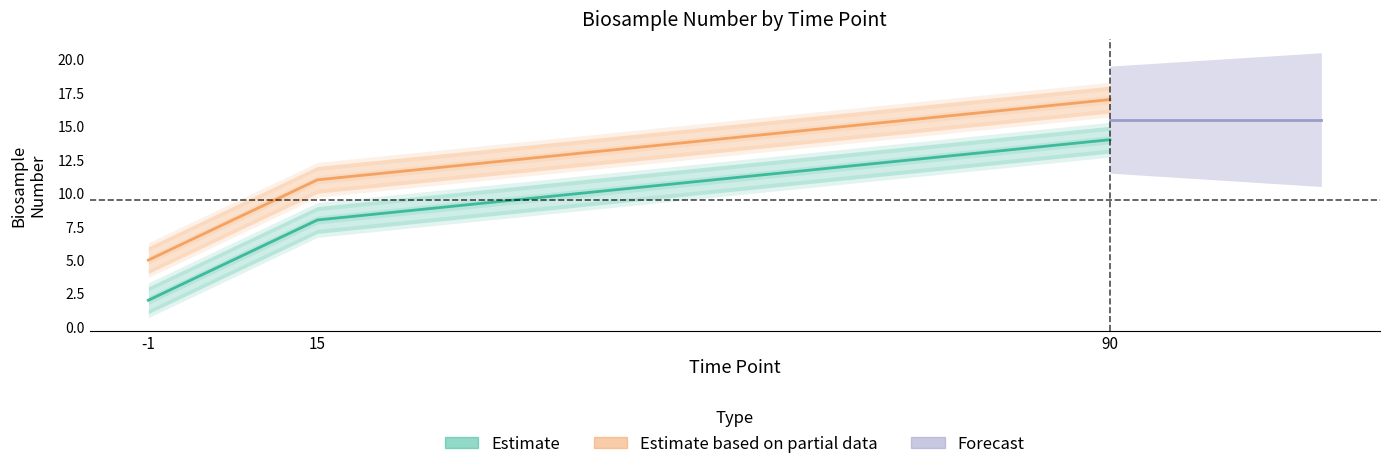

Where is SCGlu_EtoH nearest to the value 9?

15.0